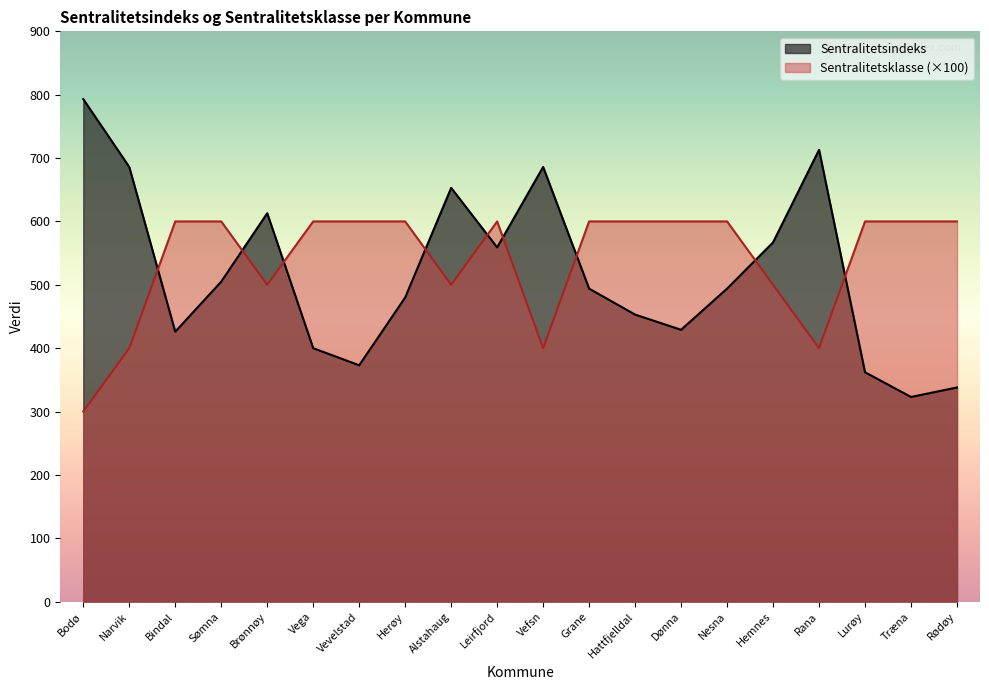

Which category has the lowest value across all series?

Bodø